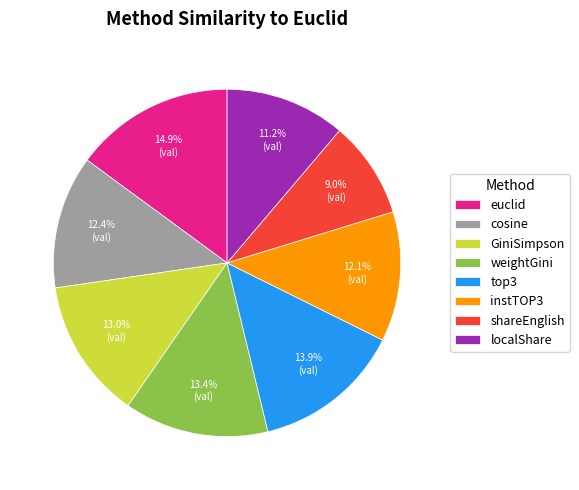

Does localShare account for over 50% of the chart?

No